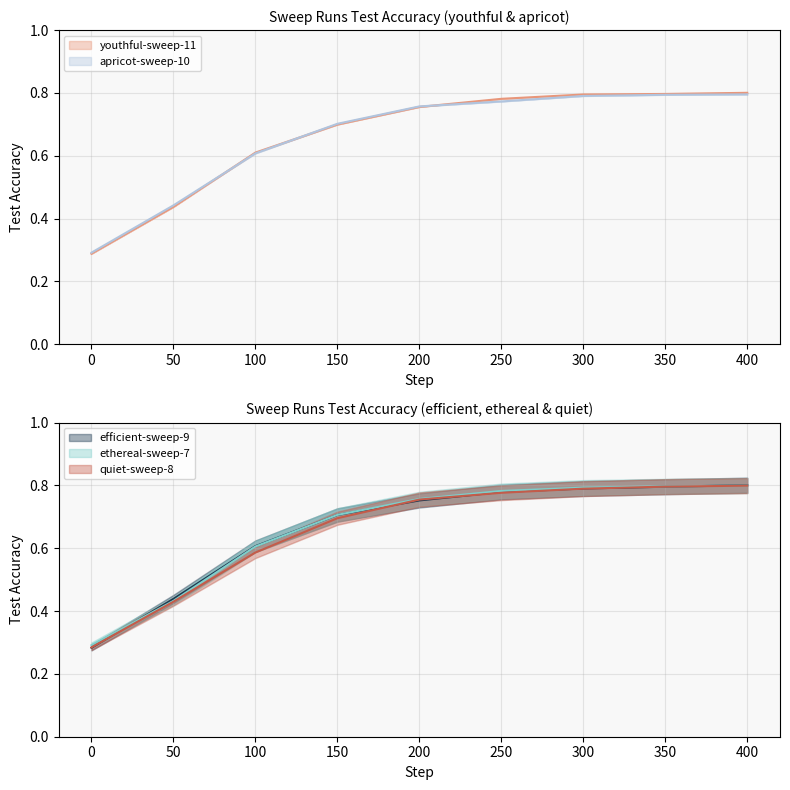

The value of apricot-sweep-10 at 100 is 0.6. True or false?

True